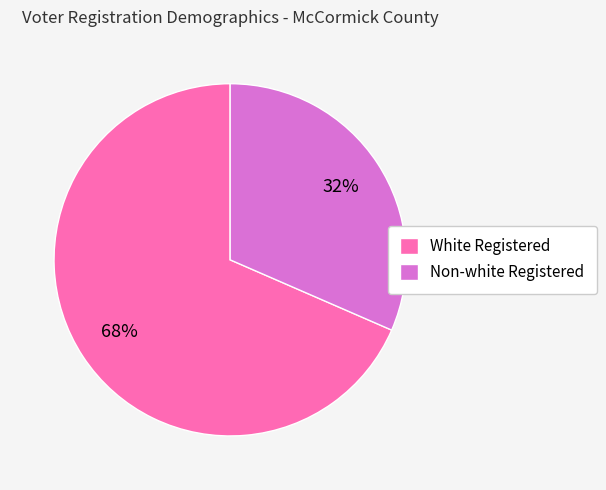

Combined, do White Registered and Non-white Registered account for over 50%?

Yes